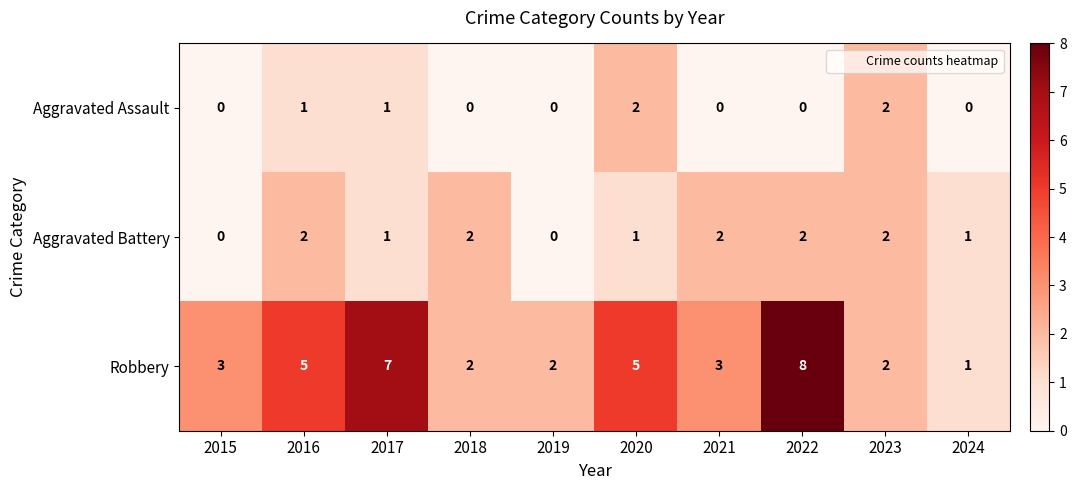

How many data points does each series have?

10